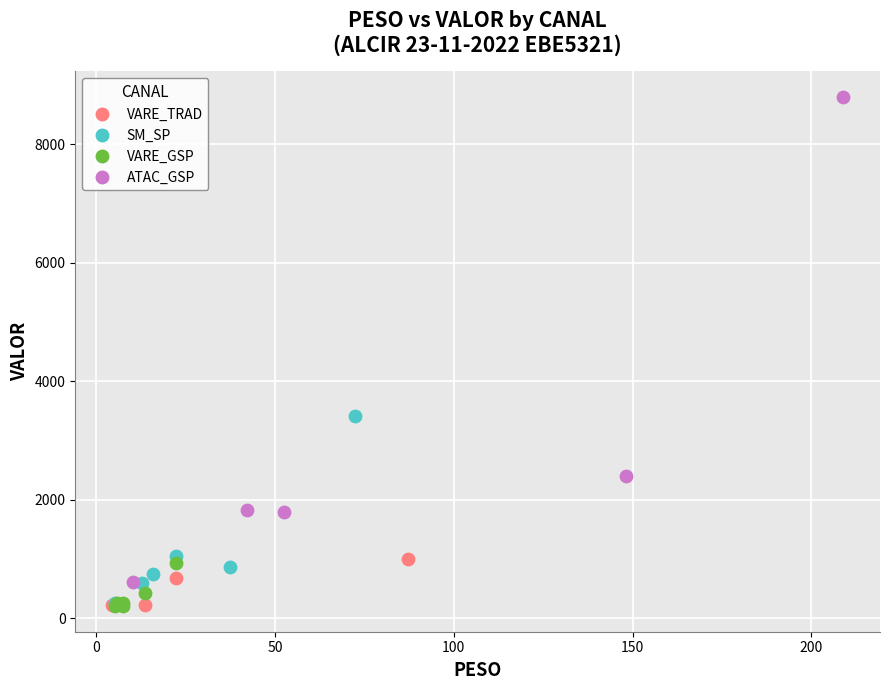

Which series reaches the maximum Y coordinate?

ATAC_GSP